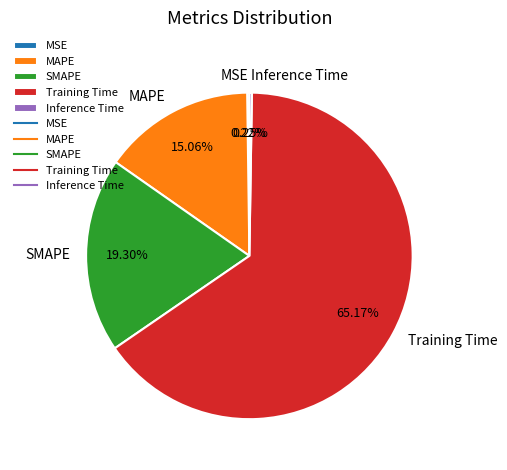

Which slice represents more than half of the pie?

Training Time